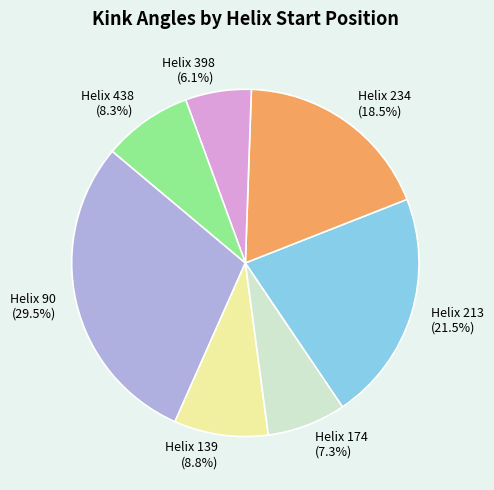

Is there any slice that represents more than half of the pie?

No